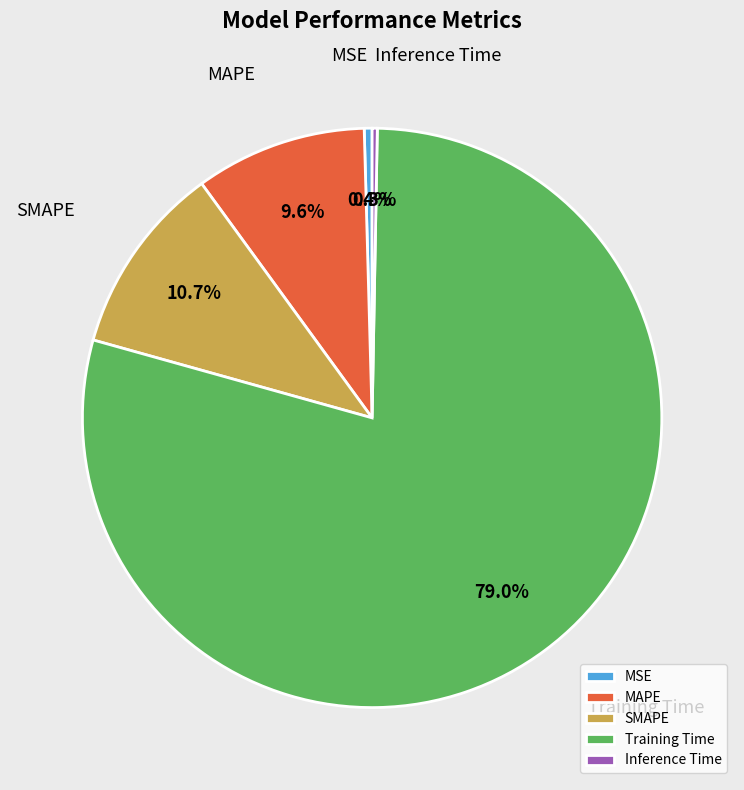

To the nearest percent, what is the combined percentage of SMAPE and Inference Time?

11%